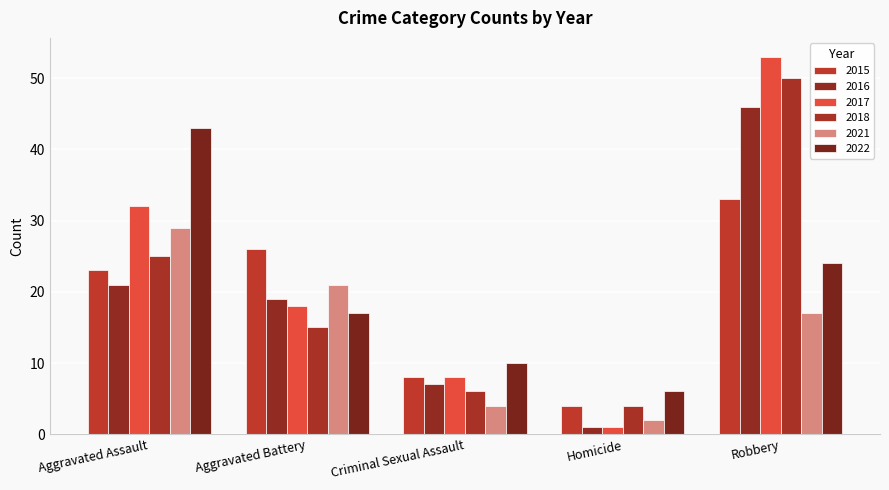

Rank the series at Robbery from highest to lowest value.

2017, 2018, 2016, 2015, 2022, 2021